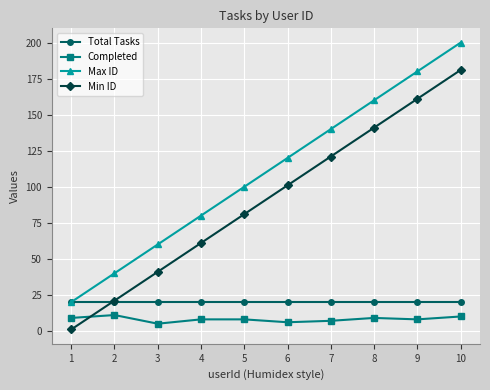

What is the difference between the maximum and second lowest values in the Min ID series?

160